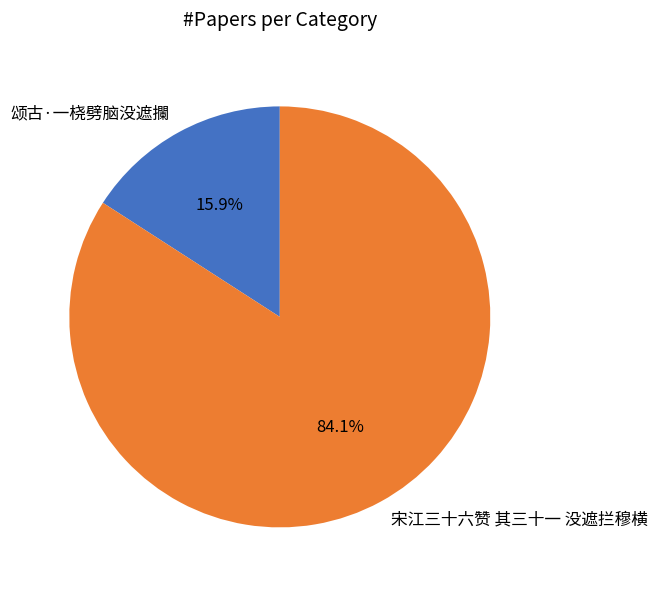

Between 宋江三十六赞 其三十一 没遮拦穆横 and 颂古·一桡劈脑没遮攔, which is larger?

宋江三十六赞 其三十一 没遮拦穆横